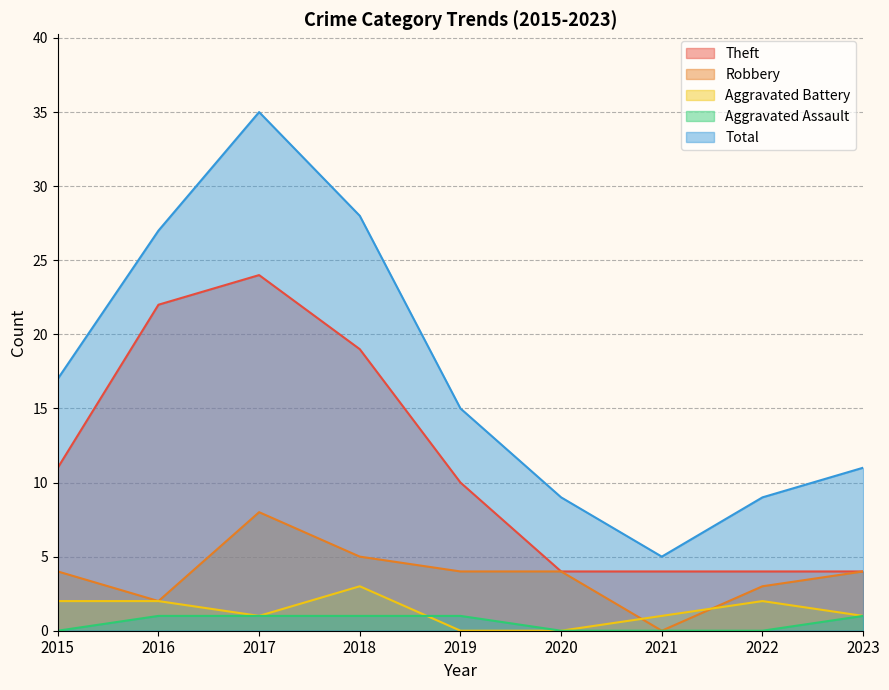

Reading right to left, extract all data points from this chart.

Theft: 2023=4	2022=4	2021=4	2020=4	2019=10	2018=19	2017=24	2016=22	2015=11
Robbery: 2023=4	2022=3	2021=0	2020=4	2019=4	2018=5	2017=8	2016=2	2015=4
Aggravated Battery: 2023=1	2022=2	2021=1	2020=0	2019=0	2018=3	2017=1	2016=2	2015=2
Aggravated Assault: 2023=1	2022=0	2021=0	2020=0	2019=1	2018=1	2017=1	2016=1	2015=0
Total: 2023=11	2022=9	2021=5	2020=9	2019=15	2018=28	2017=35	2016=27	2015=17